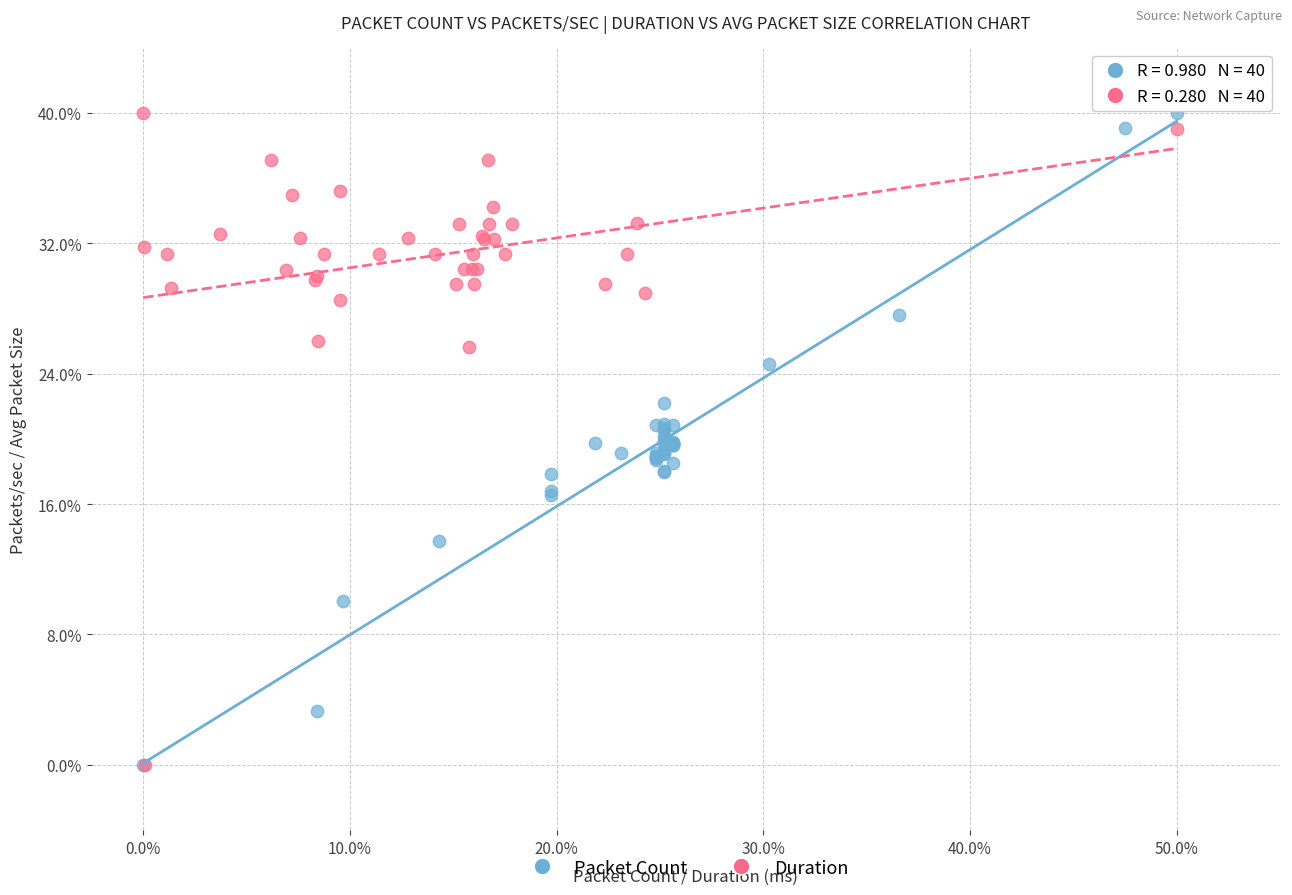

What are all the series names shown in the legend?

Packet Count, Duration